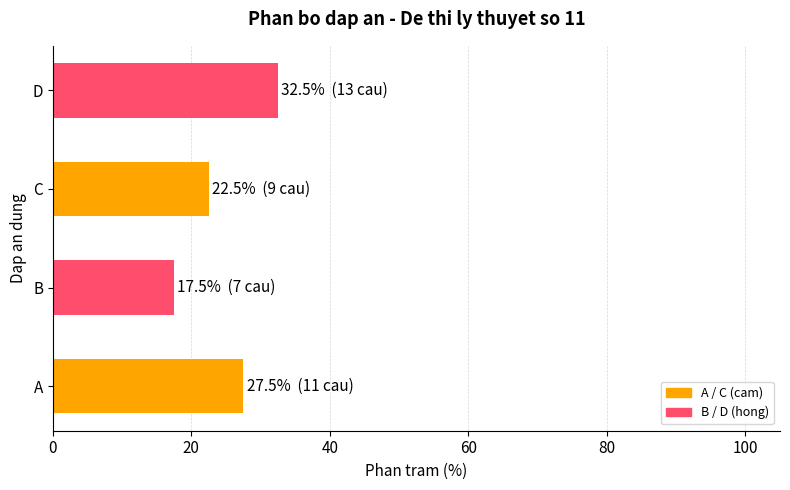

What is the average value?

25.0